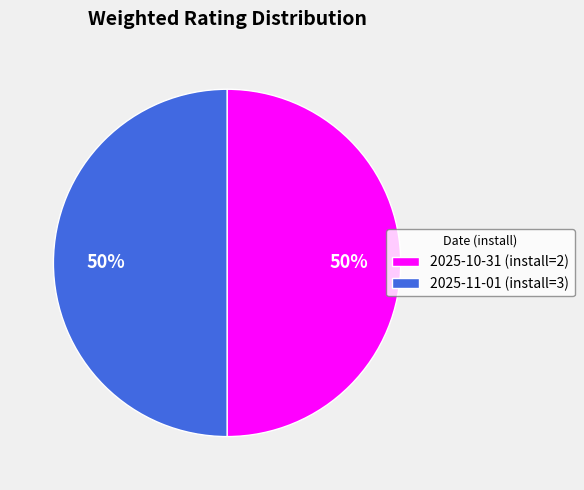

What is the ratio of the value at 2025-11-01 (install=3) to the value at 2025-10-31 (install=2)?

1.0